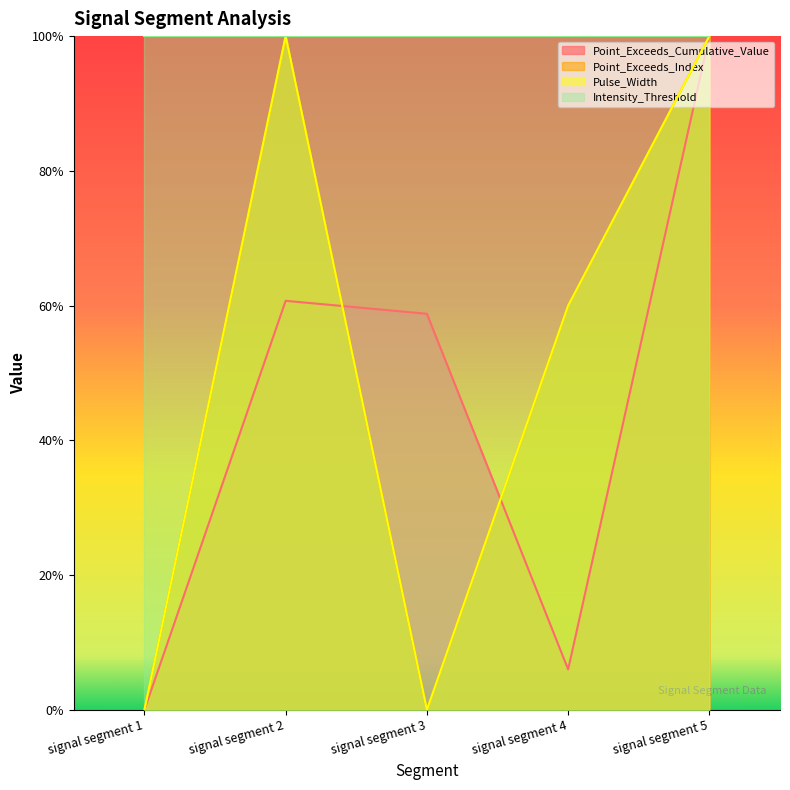

What is the maximum value for Point_Exceeds_Cumulative_Value?

100.0